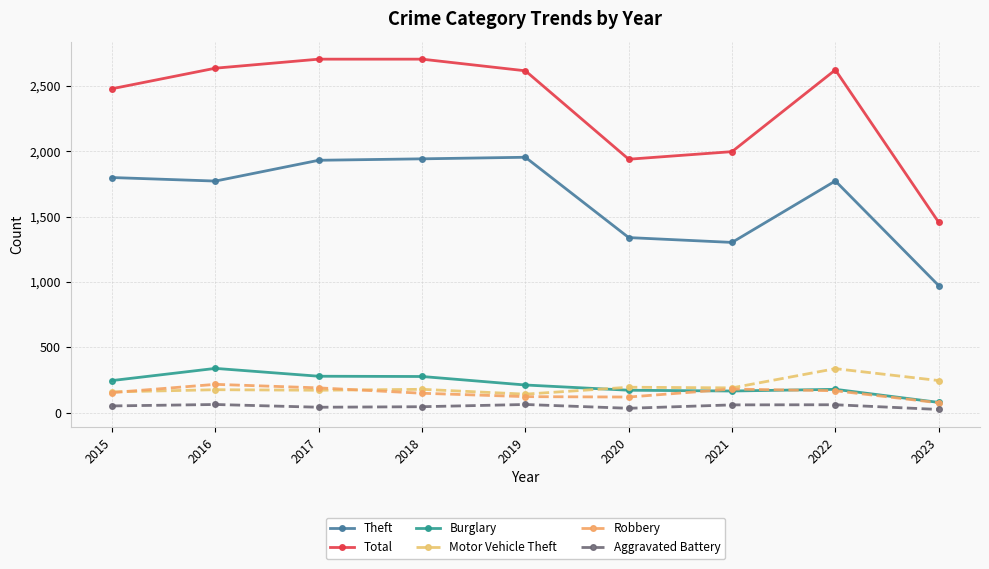

The Burglary series shows 278 at 2018. True or false?

True